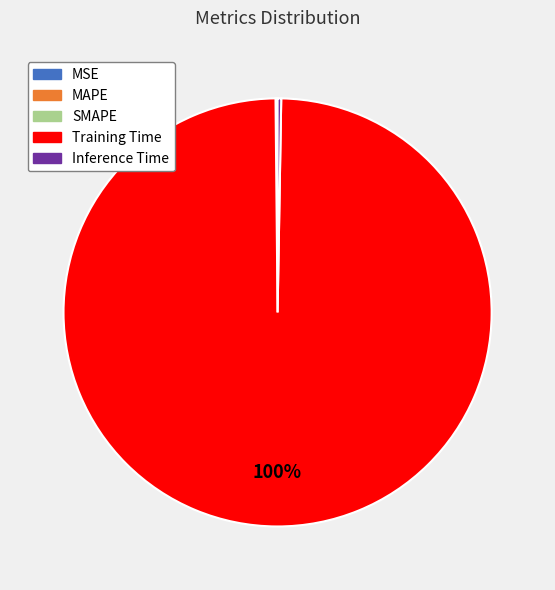

Which slice is the largest?

Training Time